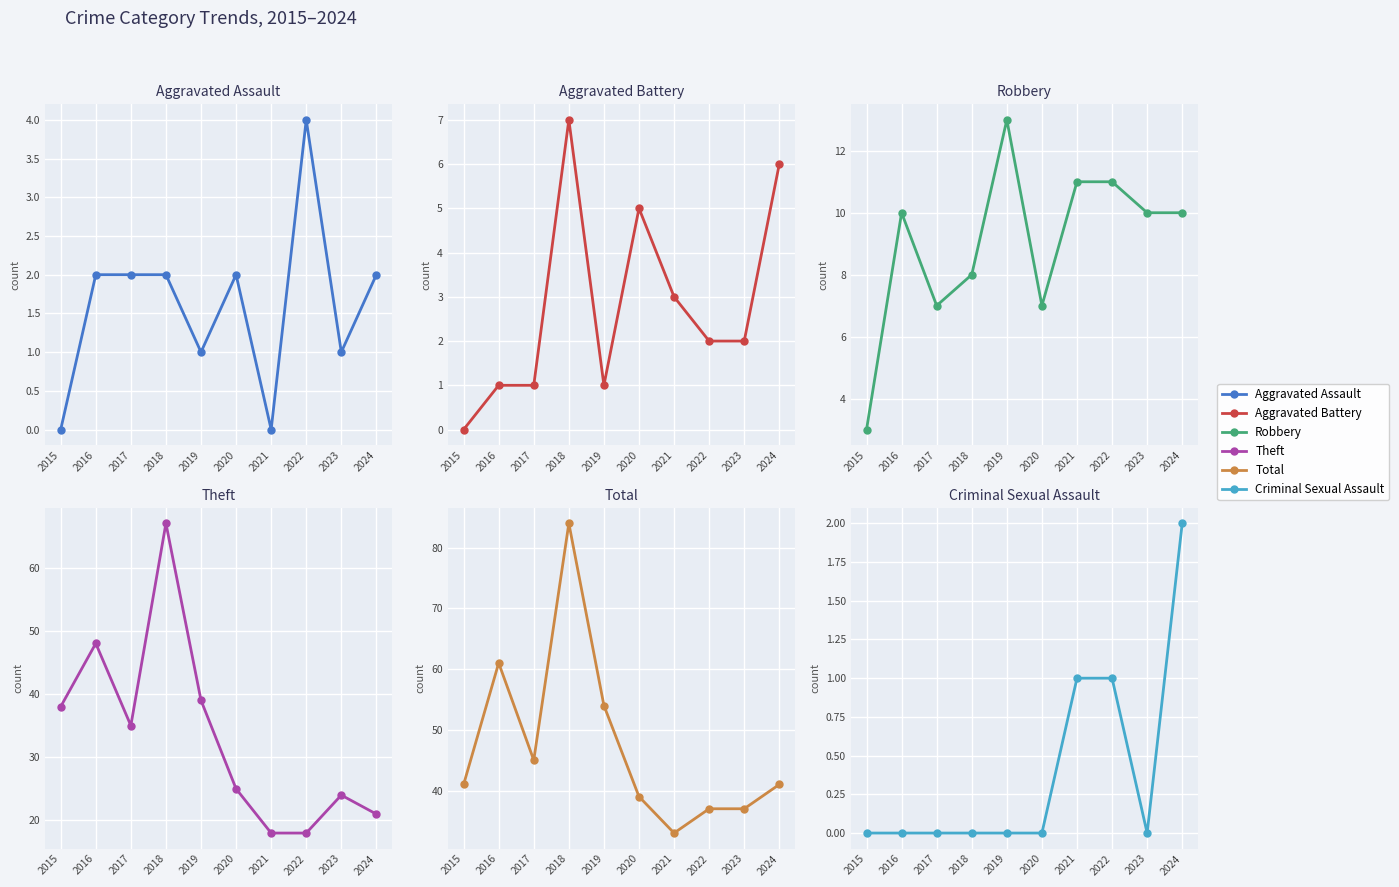

At which label is Aggravated Battery closest to 3?

2021